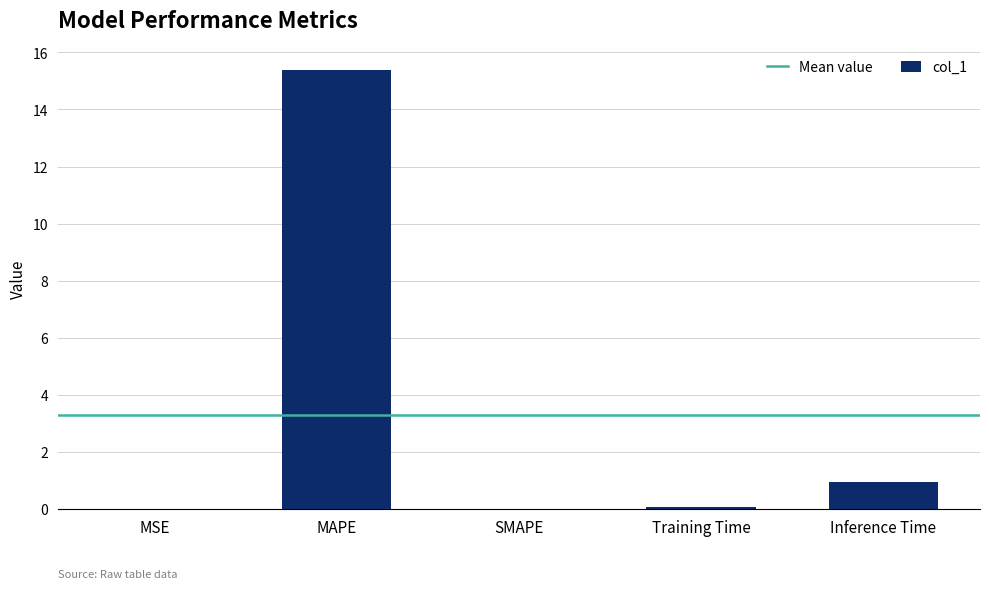

At which label is the value closest to 7?

Inference Time